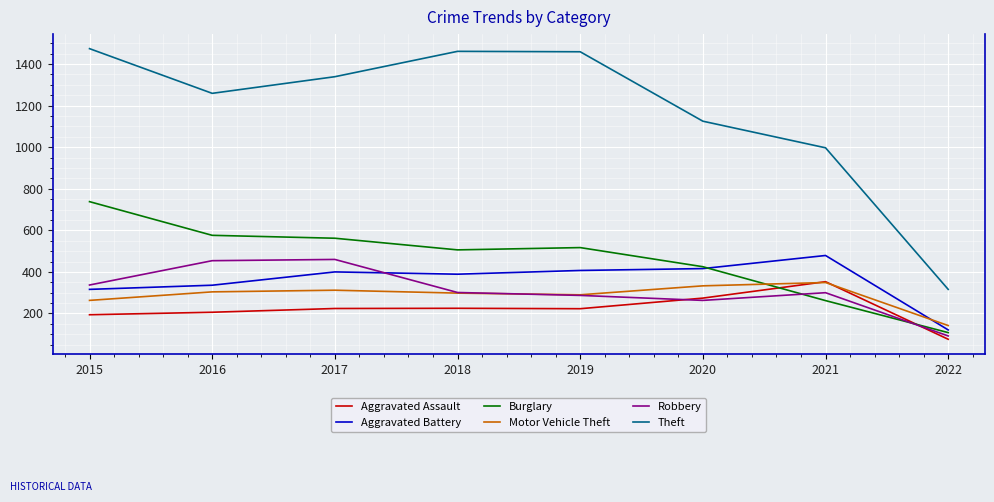

At which label is Theft closest to 895?

2021